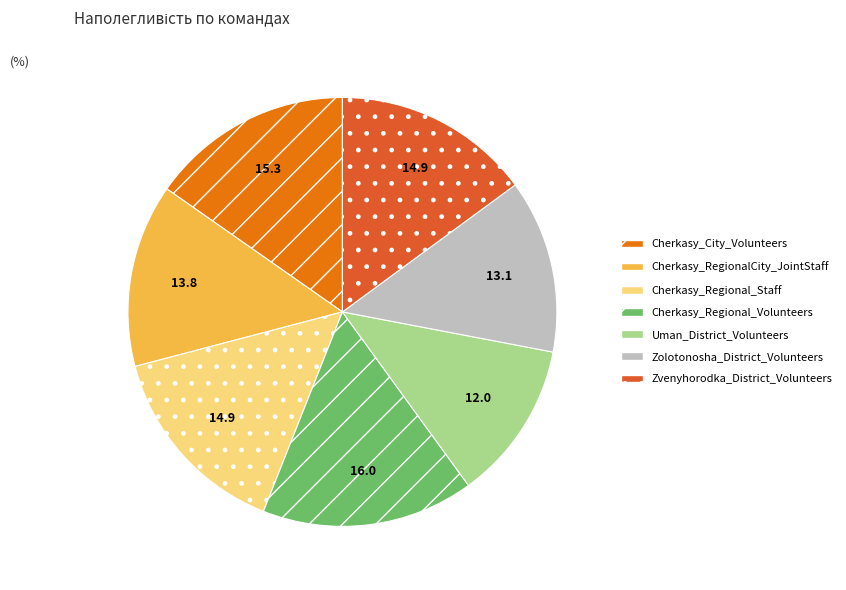

Between Cherkasy_Regional_Volunteers and Cherkasy_Regional_Staff, which is larger?

Cherkasy_Regional_Volunteers